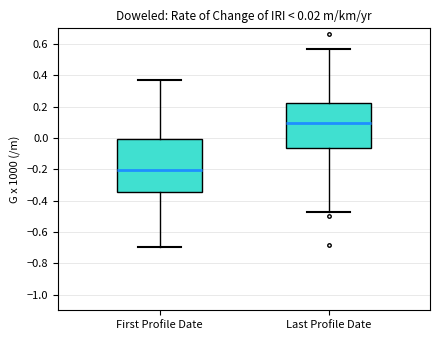

Which box is the tallest, from its lower edge to its upper edge?

First Profile Date